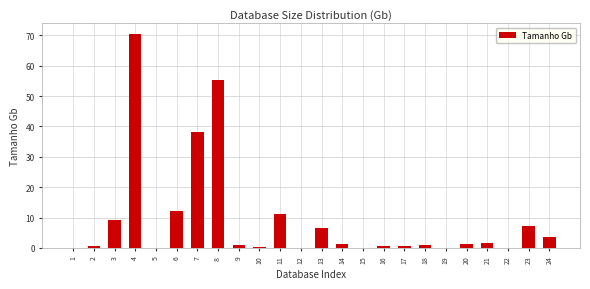

The value at 23 is 7.3. True or false?

True